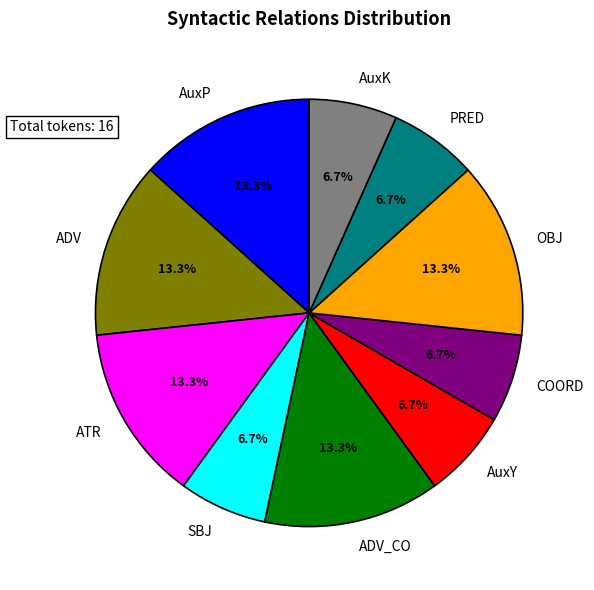

Count the number of slices in the pie.

10